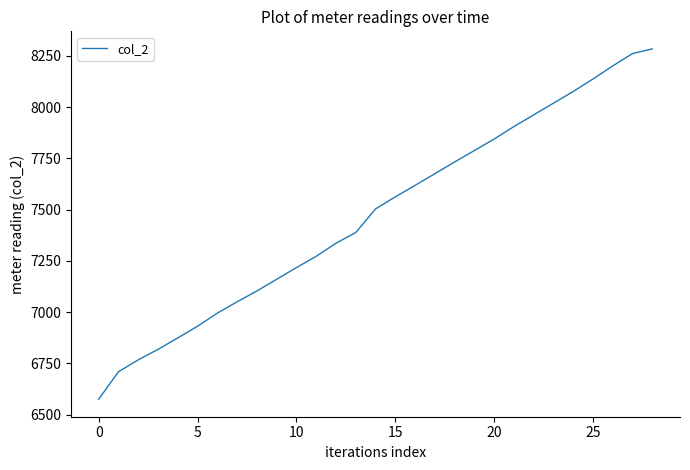

Does the chart have visible grid lines?

No